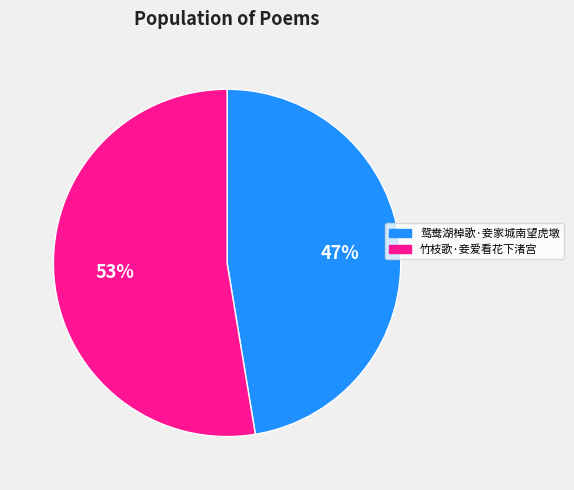

Approximately how many times larger is the value at 鸳鸯湖棹歌·妾家城南望虎墩 compared to 竹枝歌·妾爱看花下渚宫?

0.9